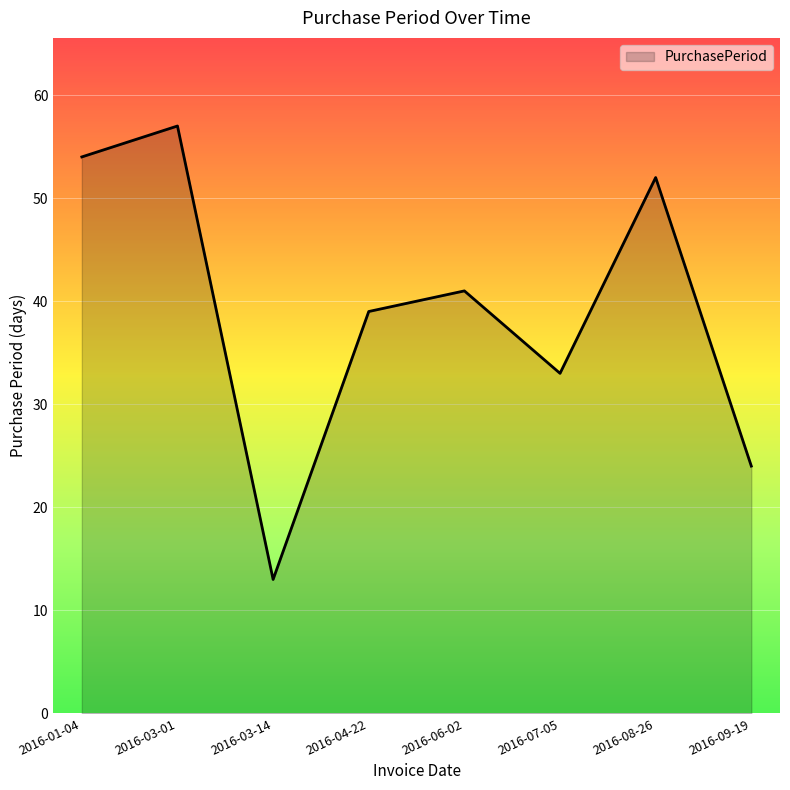

True or false: the data shows 70 at 2016-04-22.

False